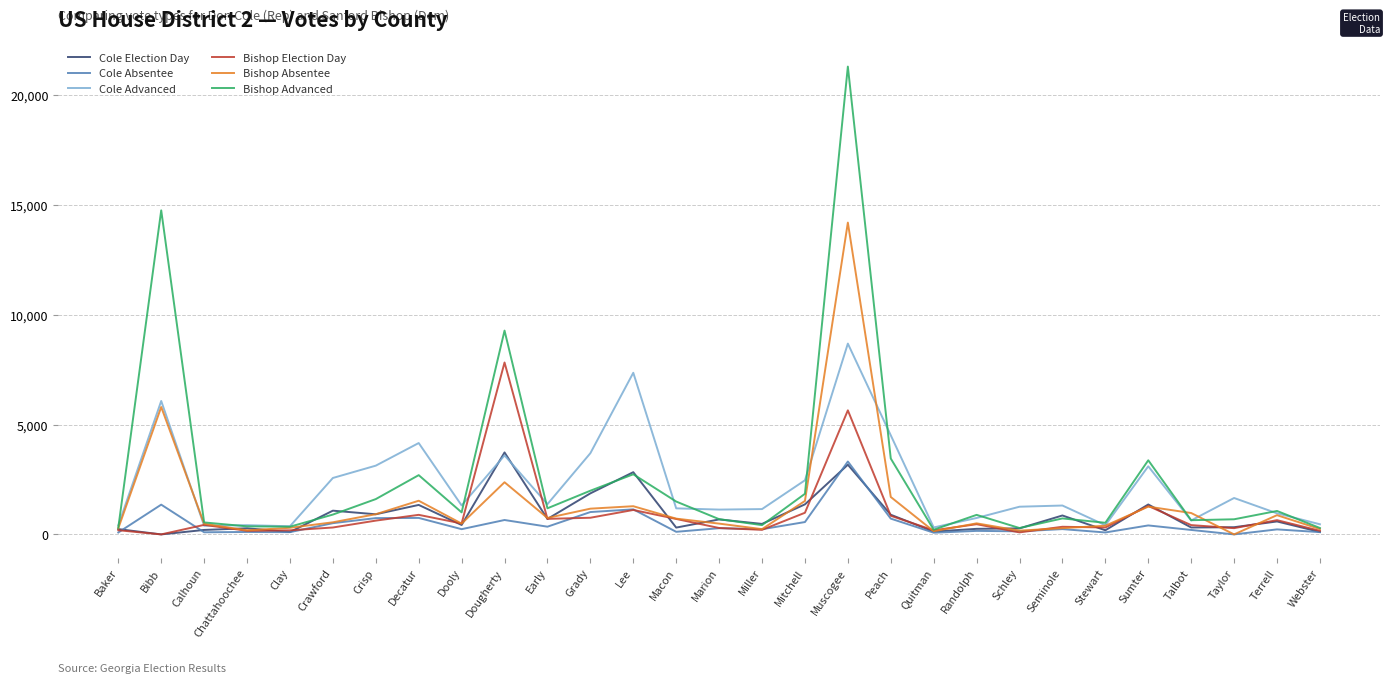

What is the minimum value for Cole Advanced?

316